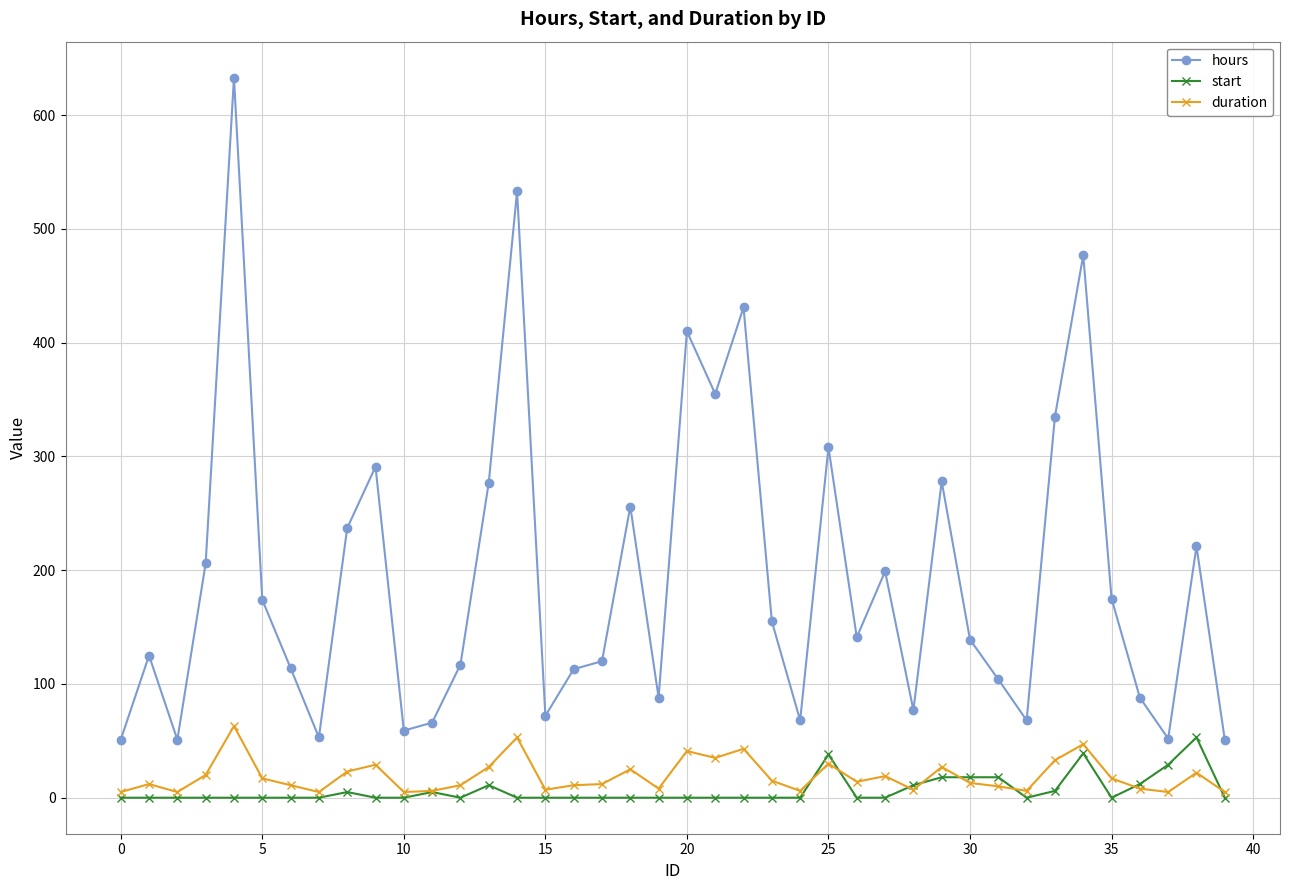

True or false: hours and duration cross at least once.

False